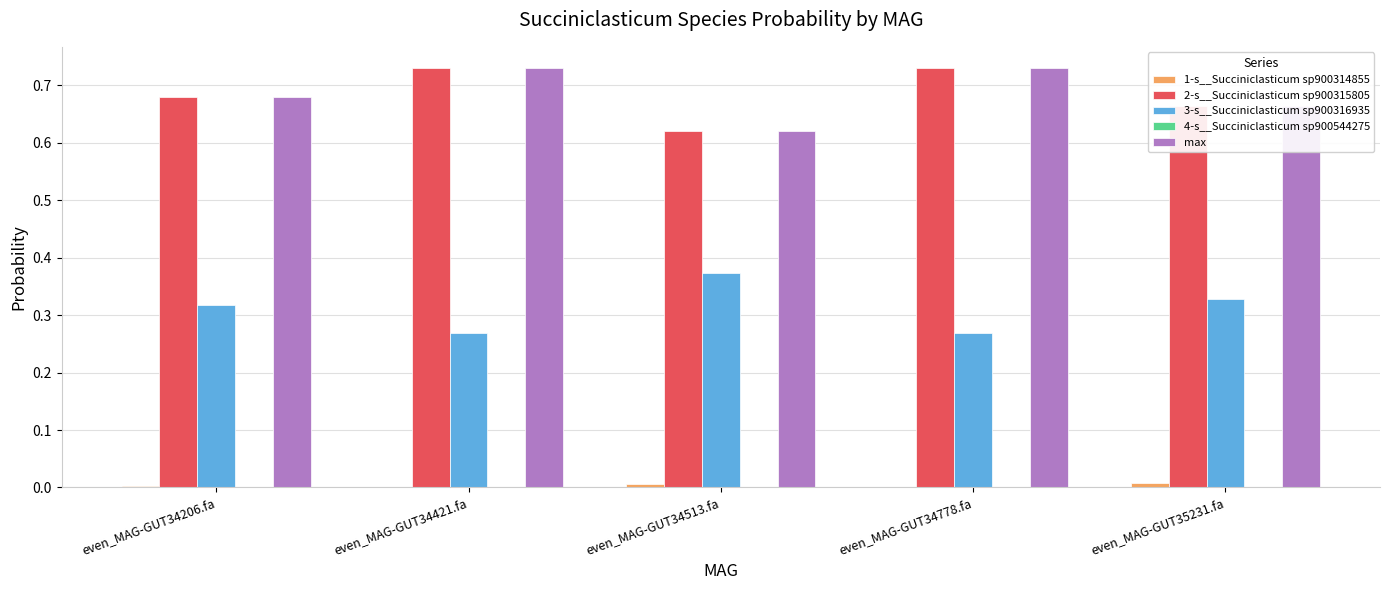

How many groups of bars are there?

5